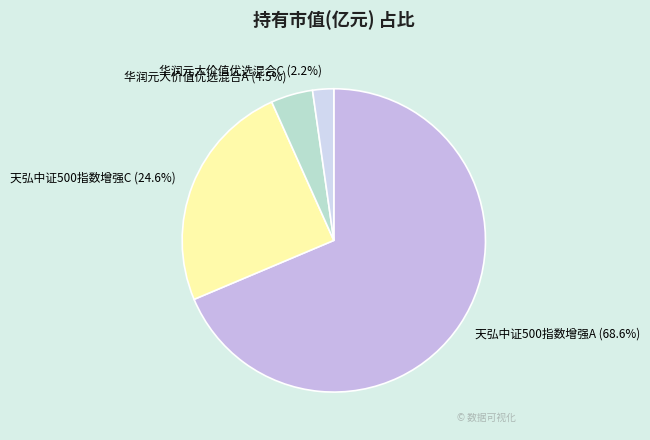

Which category accounts for the majority?

天弘中证500指数增强A